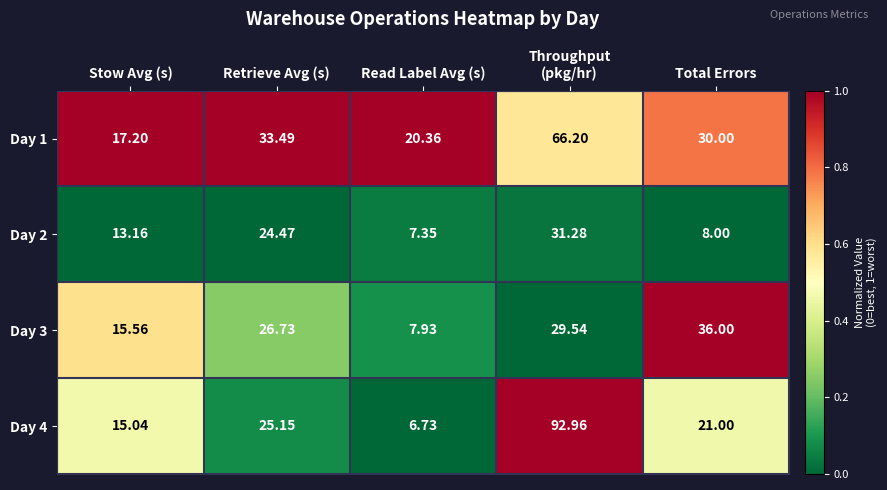

How many data points in Day 2 are less than 13?

2